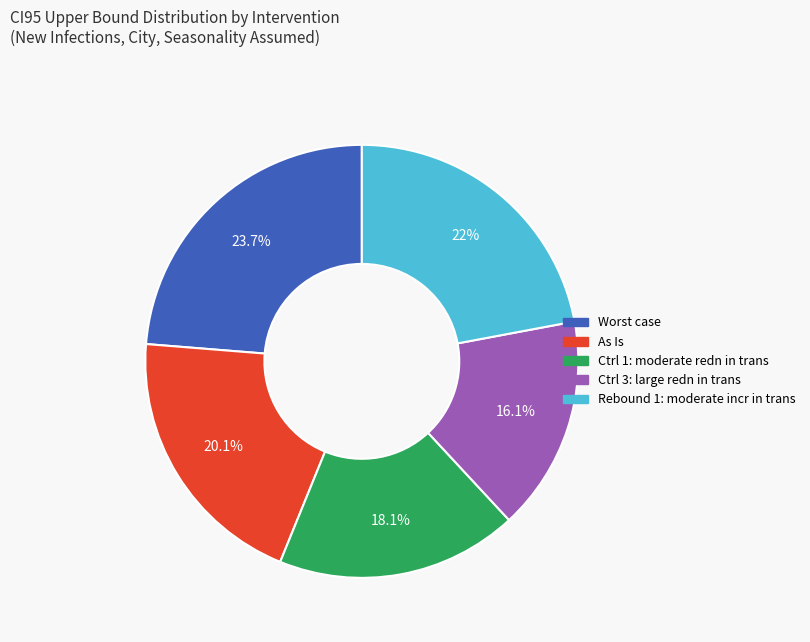

Is it true that As Is is 20% of the pie?

True